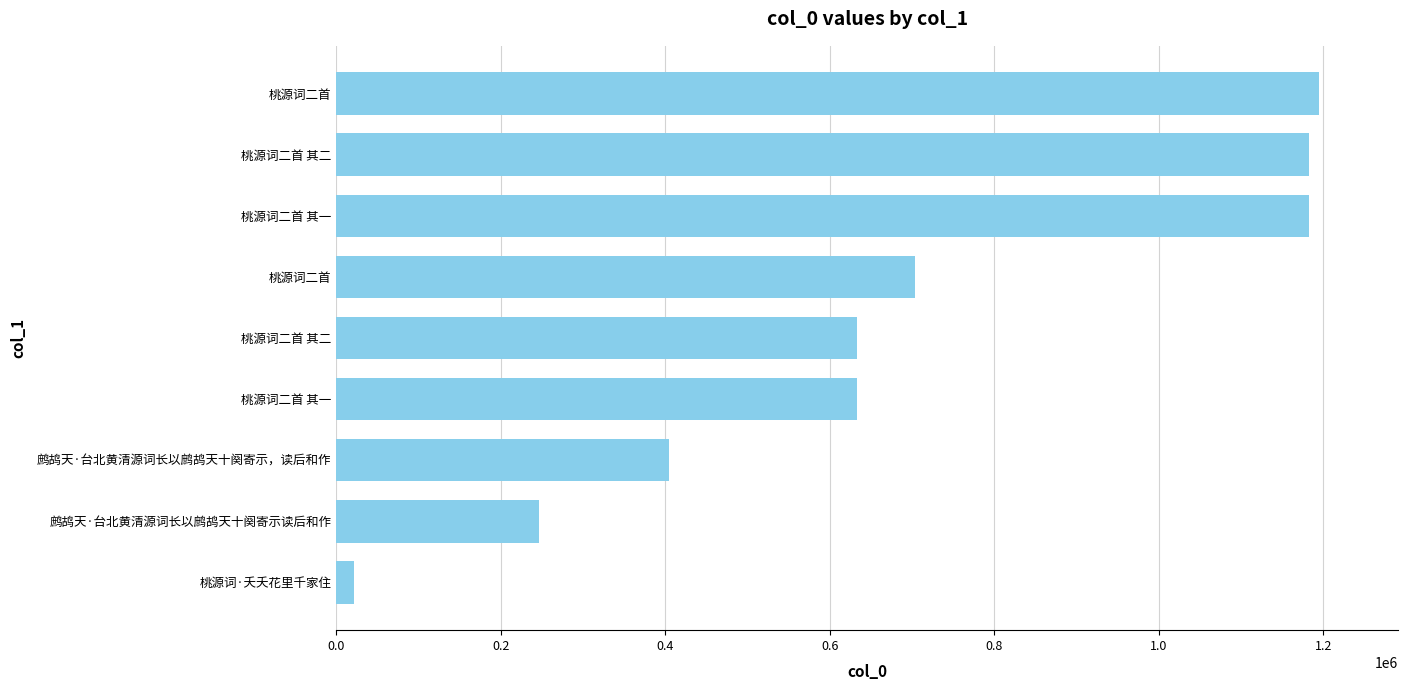

How many categories are shown in the chart?

9